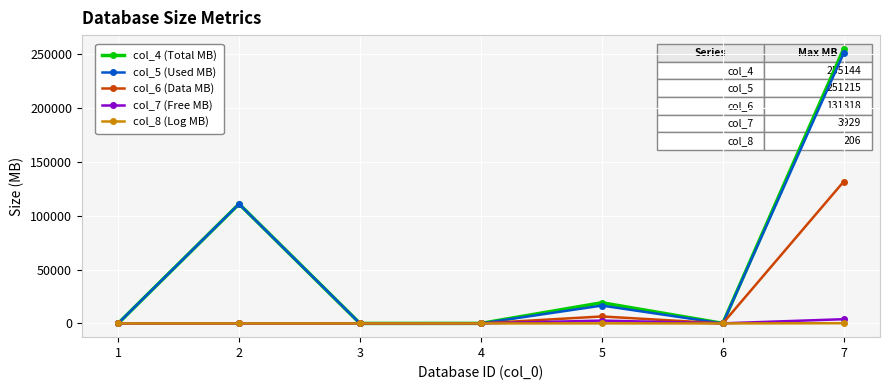

Where does the col_8 (Log MB) series first go above 5?

2